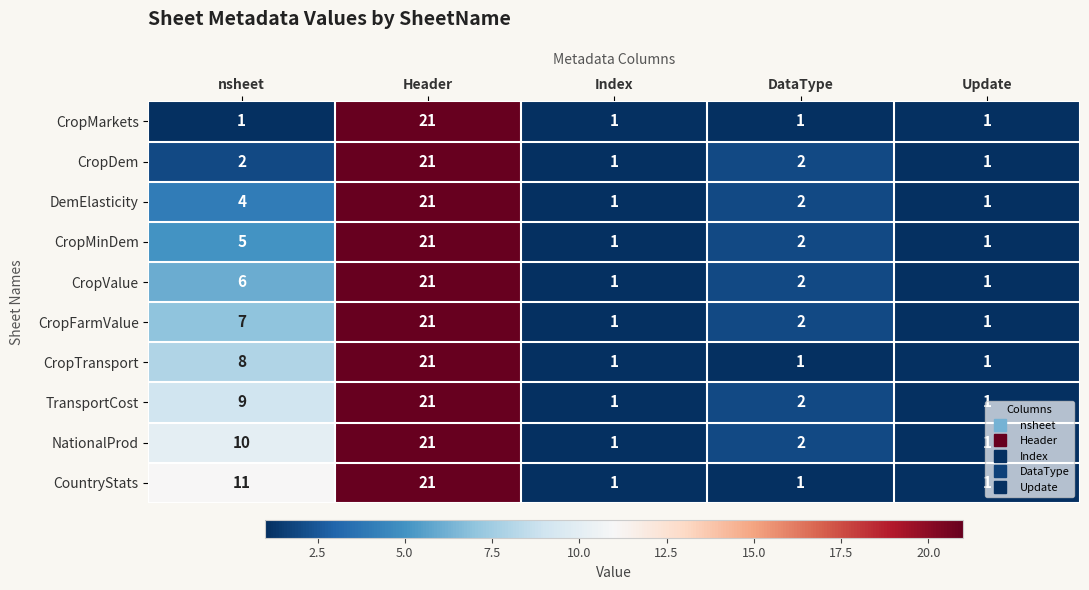

True or false: CropMinDem has a value of 9 at nsheet.

False